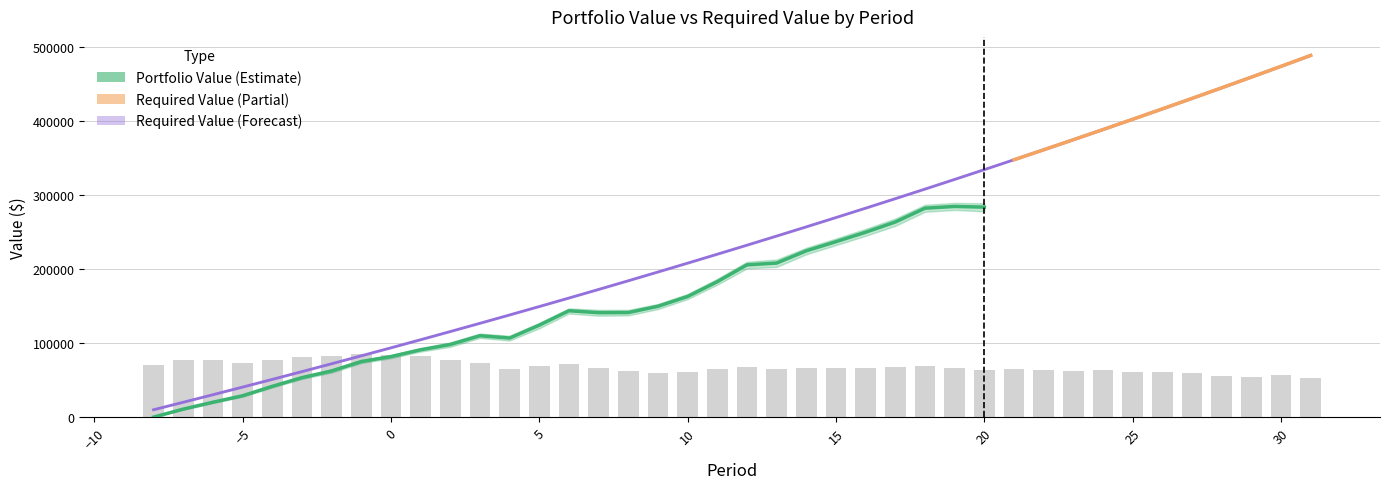

What is the approximate value of NAV at 29?

54120.5